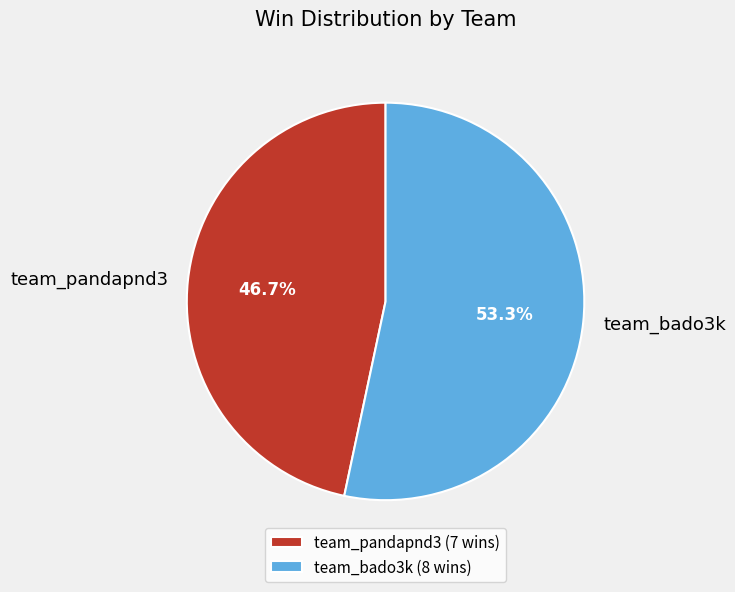

Which slice represents more than half of the pie?

team_bado3k